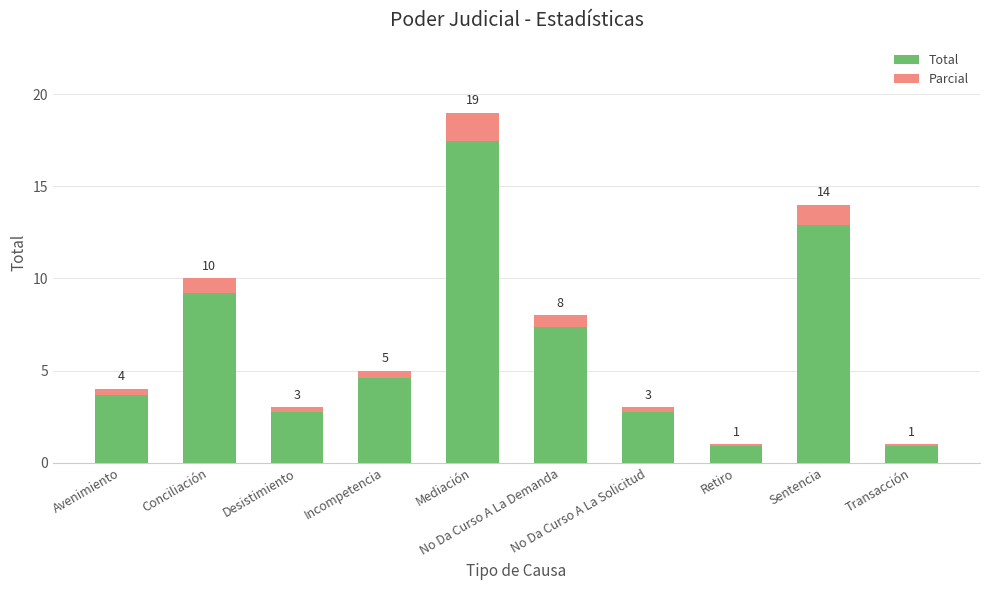

What is the change in value from No Da Curso A La Demanda to Retiro?

-7